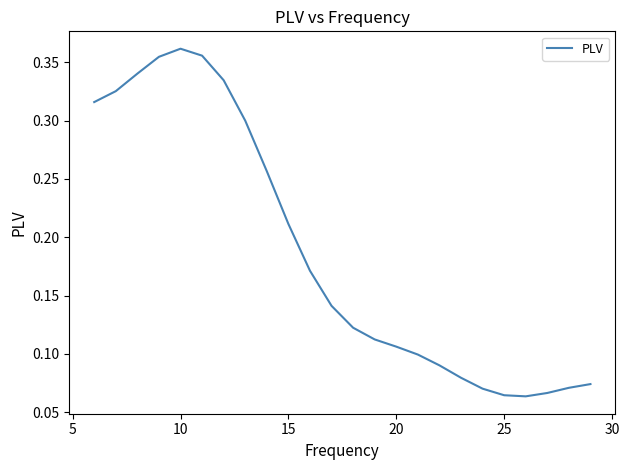

Which has a higher value, 15 or 20?

15